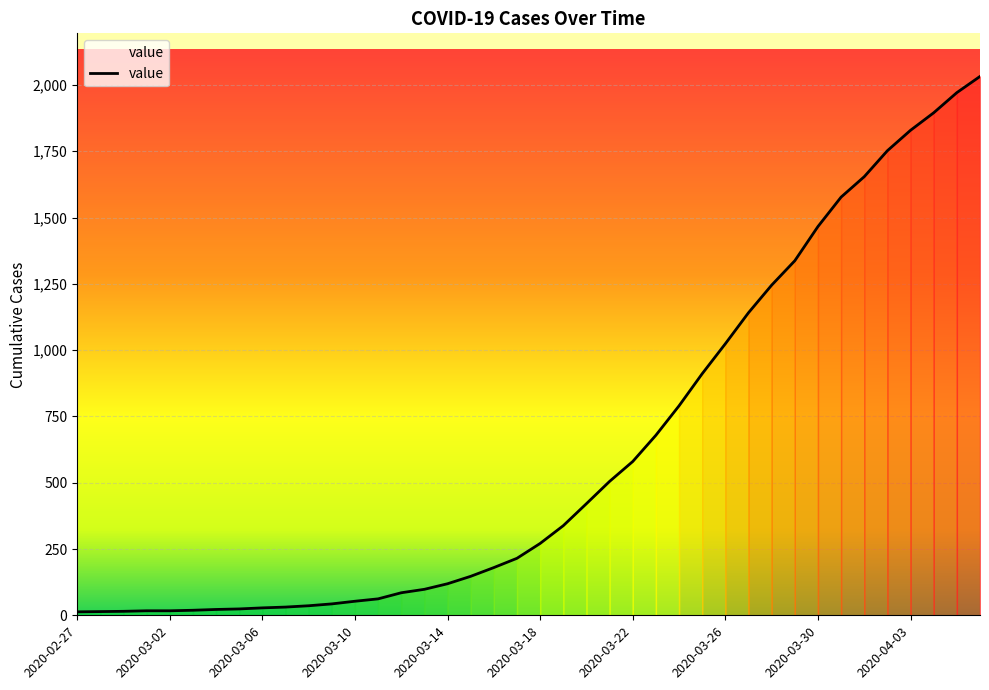

What is the greatest value displayed?

2032